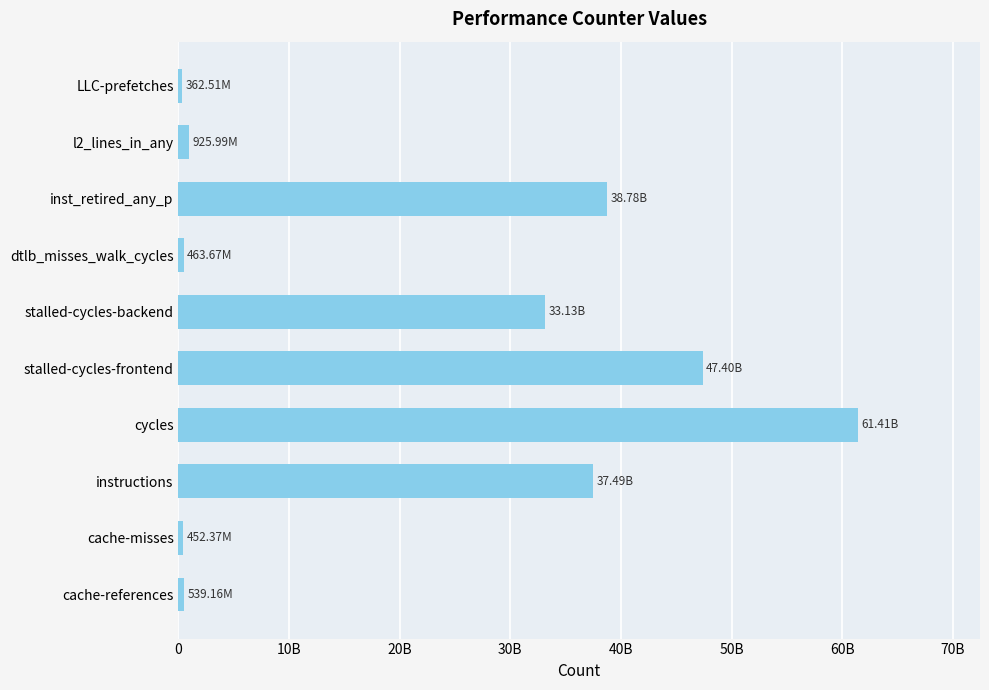

At which category does the chart reach its peak across all series?

cycles